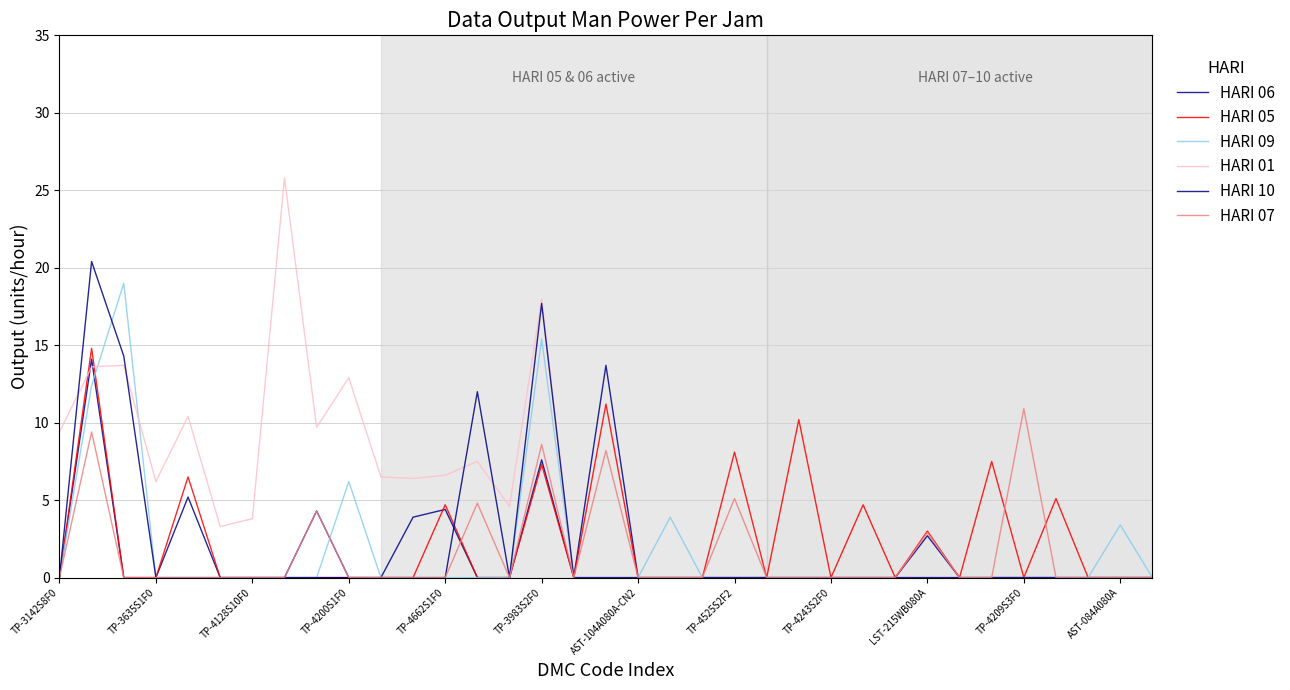

What is the maximum value for HARI 05?

14.8